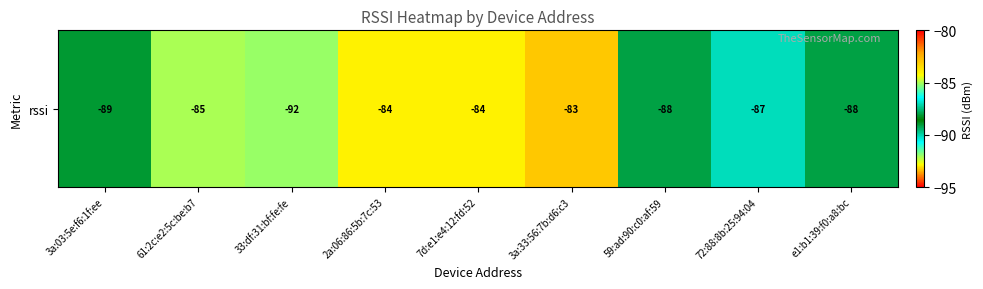

List the labels in order of value, largest first.

3a:33:56:7b:d6:c3, 2a:06:86:5b:7c:53, 7d:e1:e4:12:fd:52, 61:2c:e2:5c:be:b7, 72:88:8b:25:94:04, 59:ad:90:c0:af:59, e1:b1:39:f0:a8:bc, 3a:03:5e:f6:1f:ee, 33:df:31:bf:fe:fe